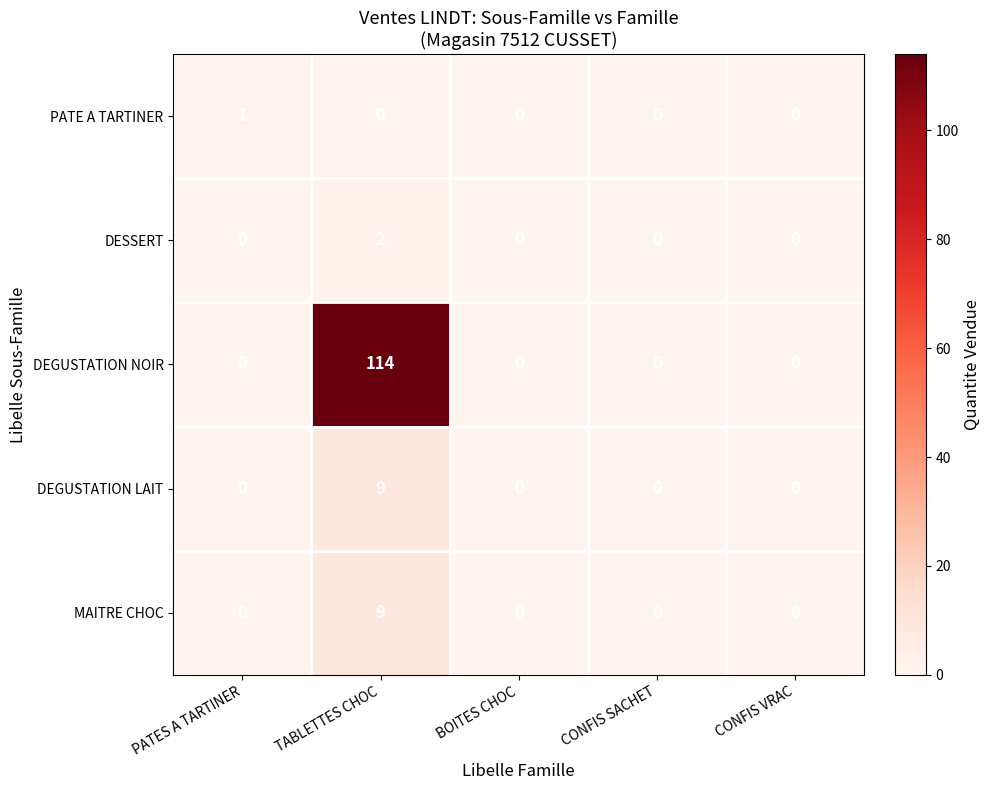

Count the MAITRE CHOC values in the range 0 to 1.

4